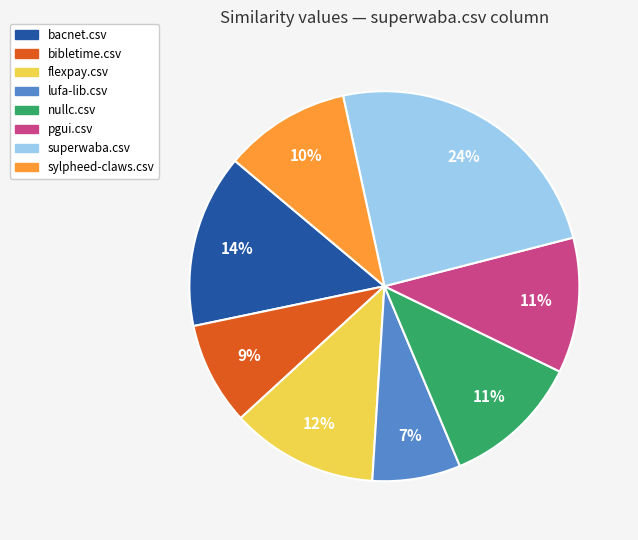

Is there a majority slice in this chart?

No